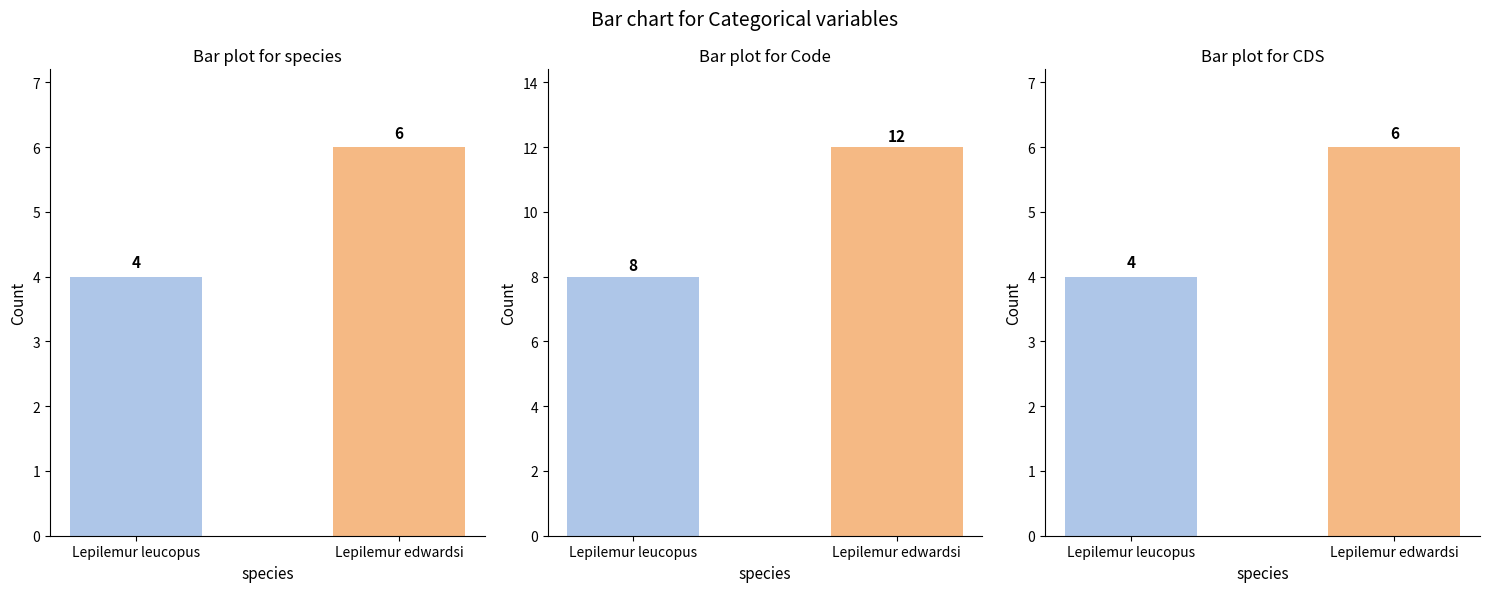

Is it true that CDS Sum by Species equals 6 at Lepilemur leucopus?

False